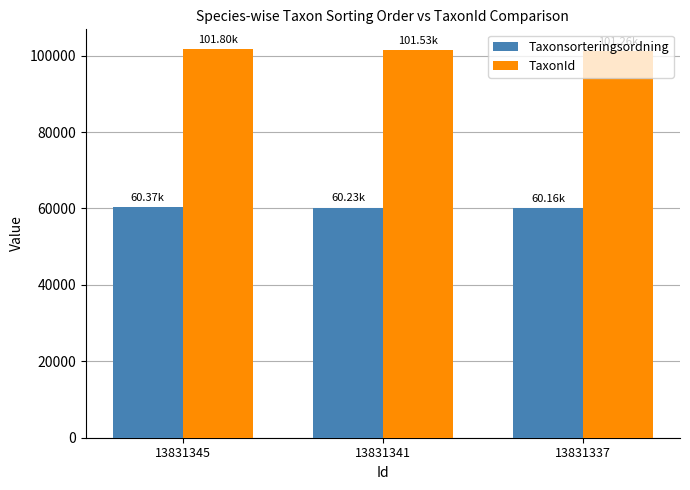

Where is Taxonsorteringsordning nearest to the value 60268?

13831341